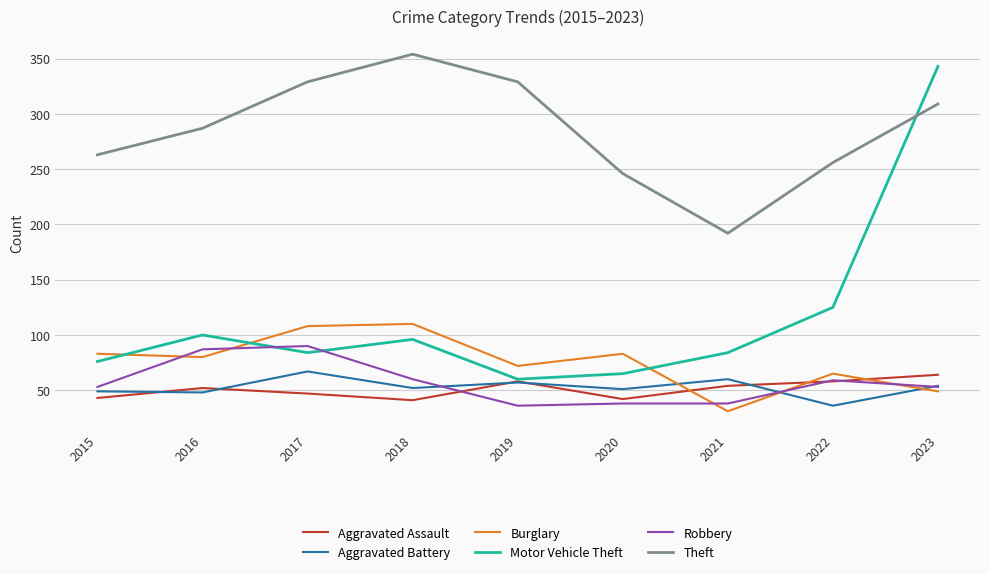

What are all the series names shown in the legend?

Aggravated Assault, Aggravated Battery, Burglary, Motor Vehicle Theft, Robbery, Theft